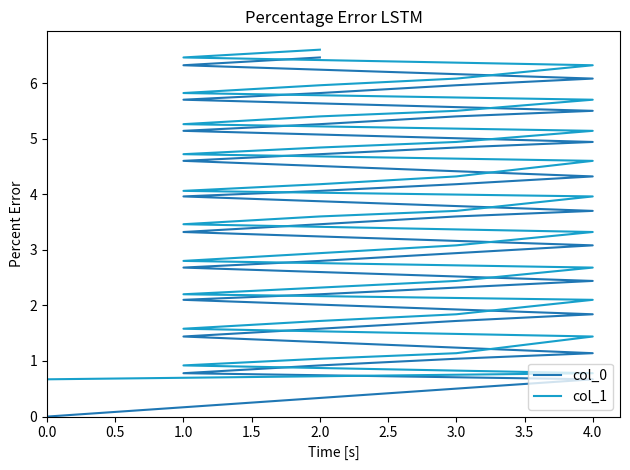

True or false: col_1 has a value of 2.3 at 4.0.

False